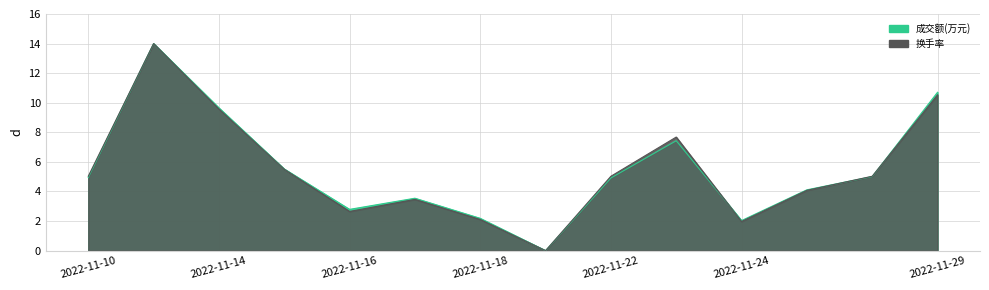

Does the chart display data point markers on the line(s)?

No